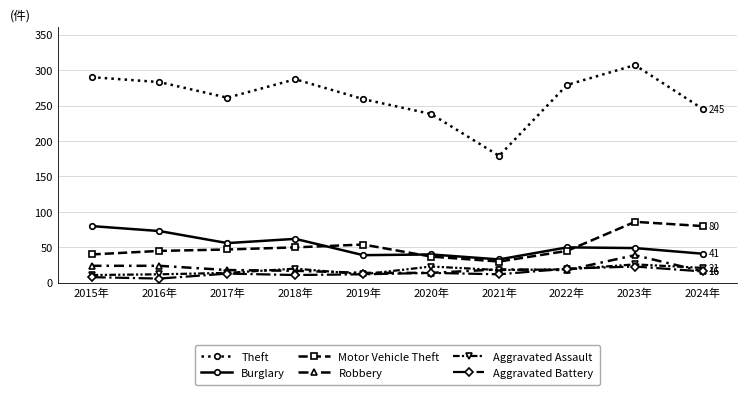

What is the difference between the maximum and minimum values in the Theft series?

128